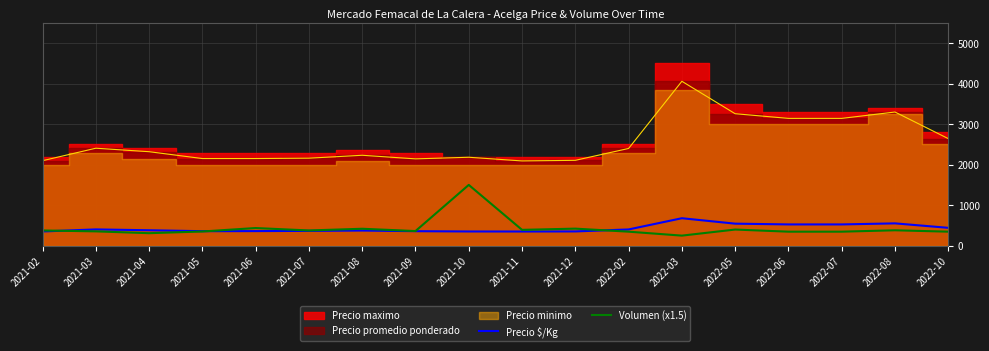

What is the sum of the Precio $/Kg values at 2022-05 and 2022-08?

1093.0